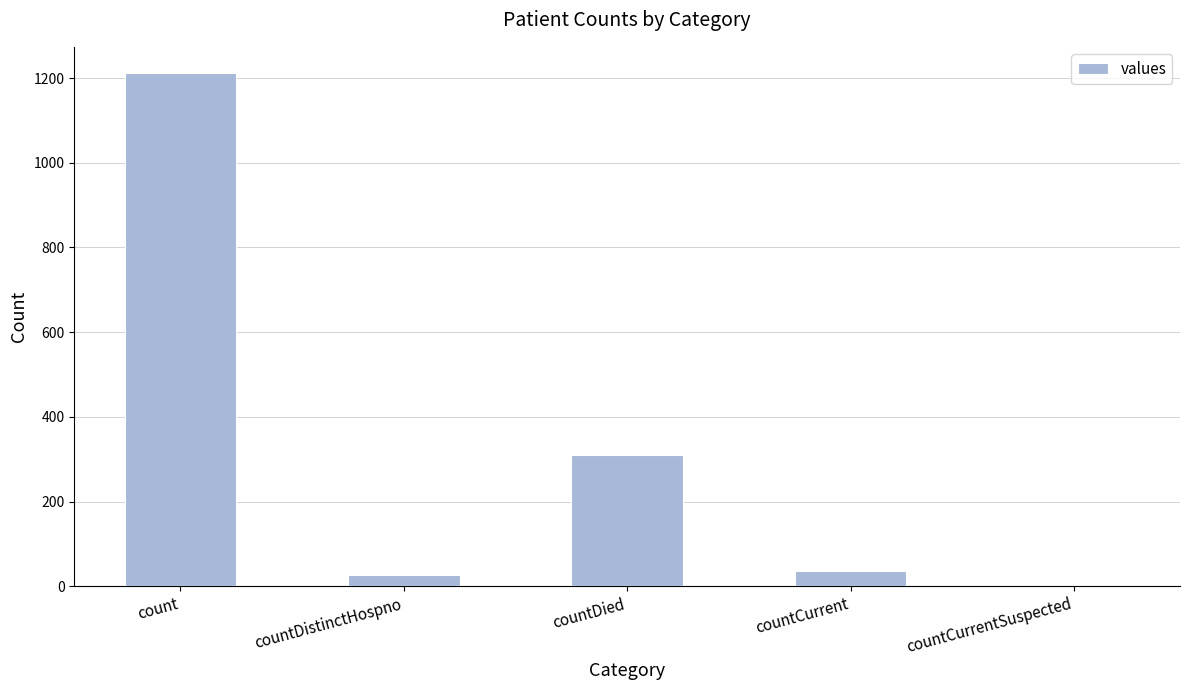

What is the sum of the values at countCurrent and countDied?

347